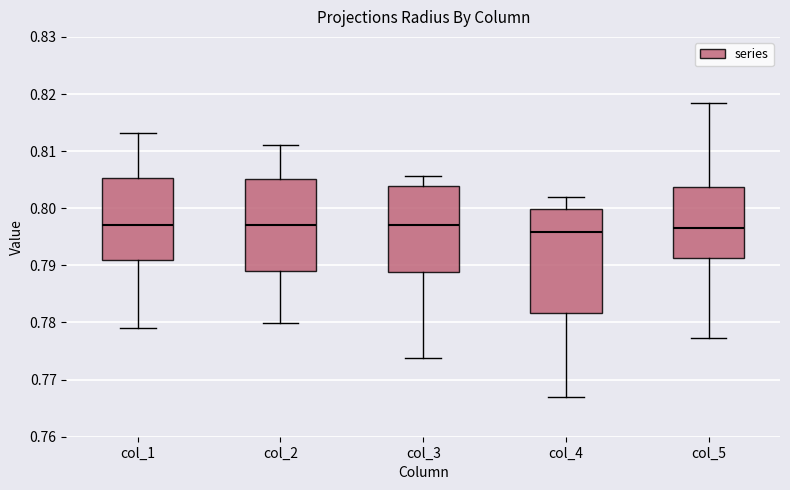

Comparing the boxes themselves (not the whiskers), which one is the tallest?

col_4